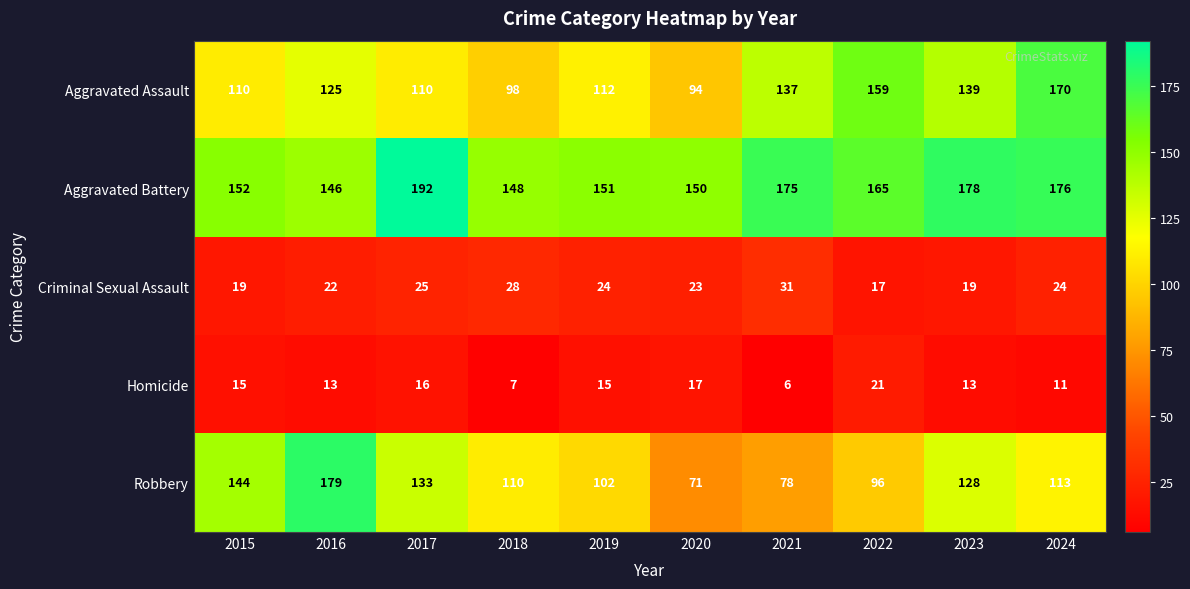

What is the sum of all Aggravated Battery values?

1633